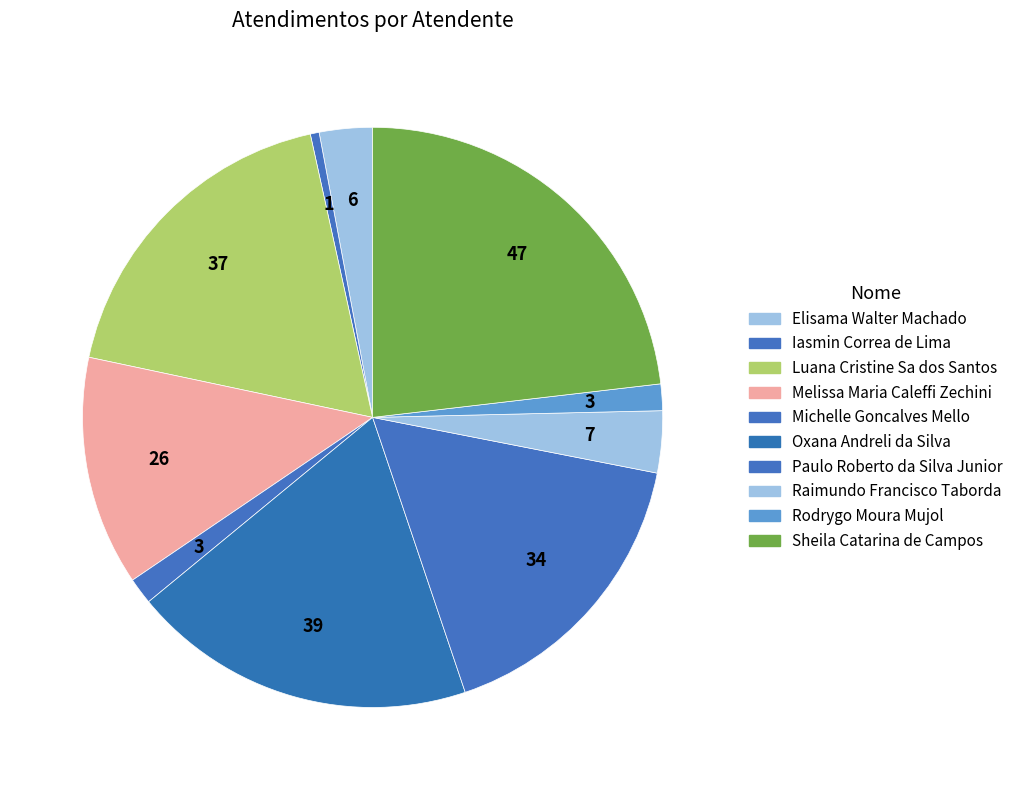

Does Elisama Walter Machado represent more than half of the total?

No